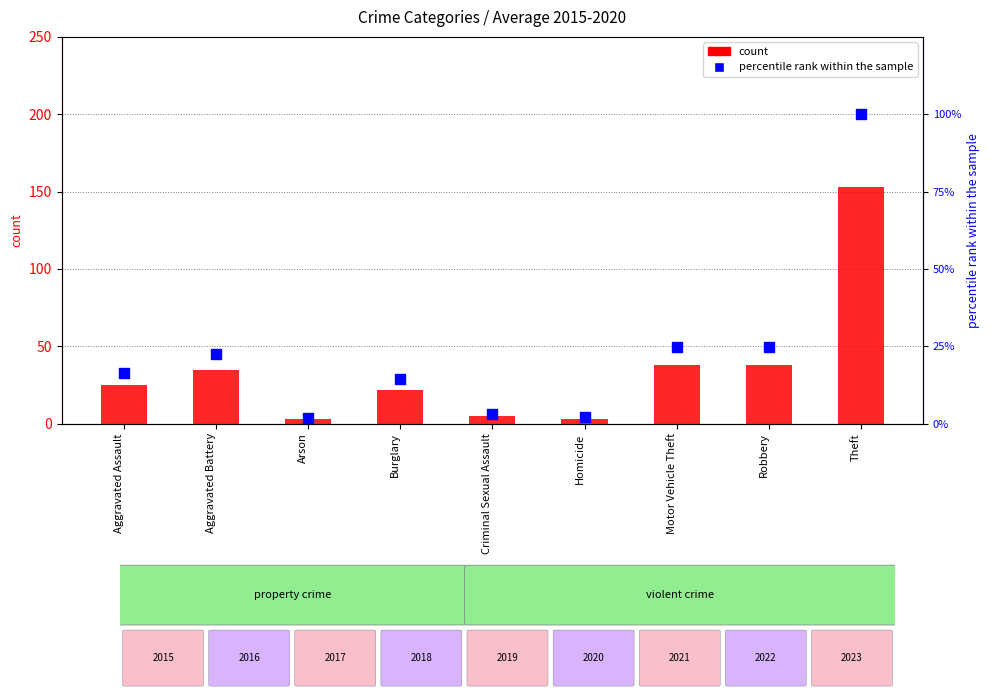

What are all the series names shown in the legend?

count, percentile rank within the sample